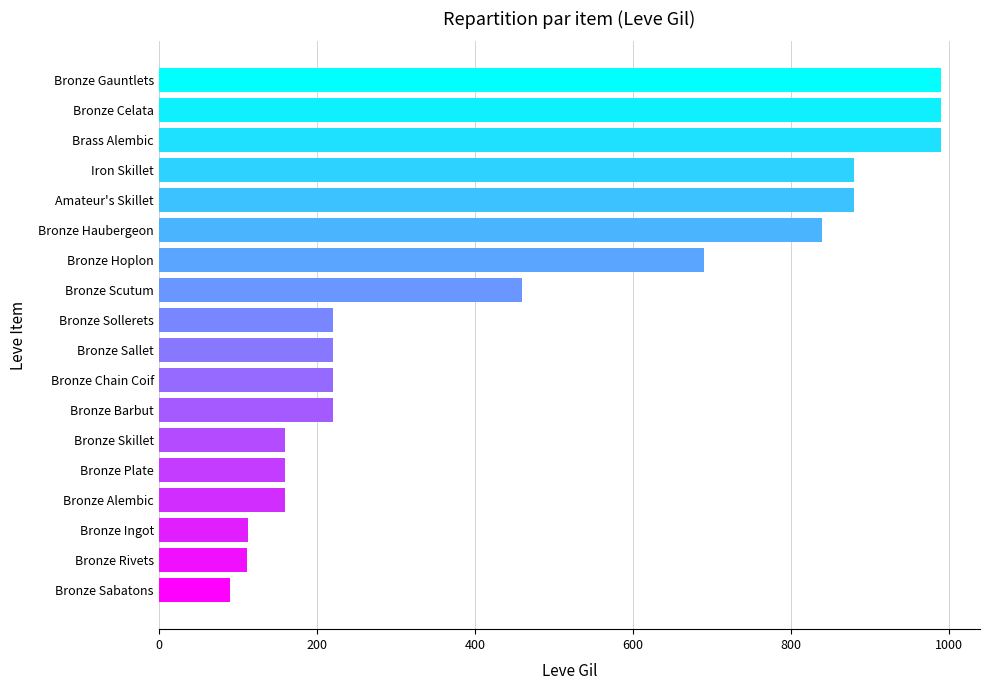

Are the bars horizontal?

Yes